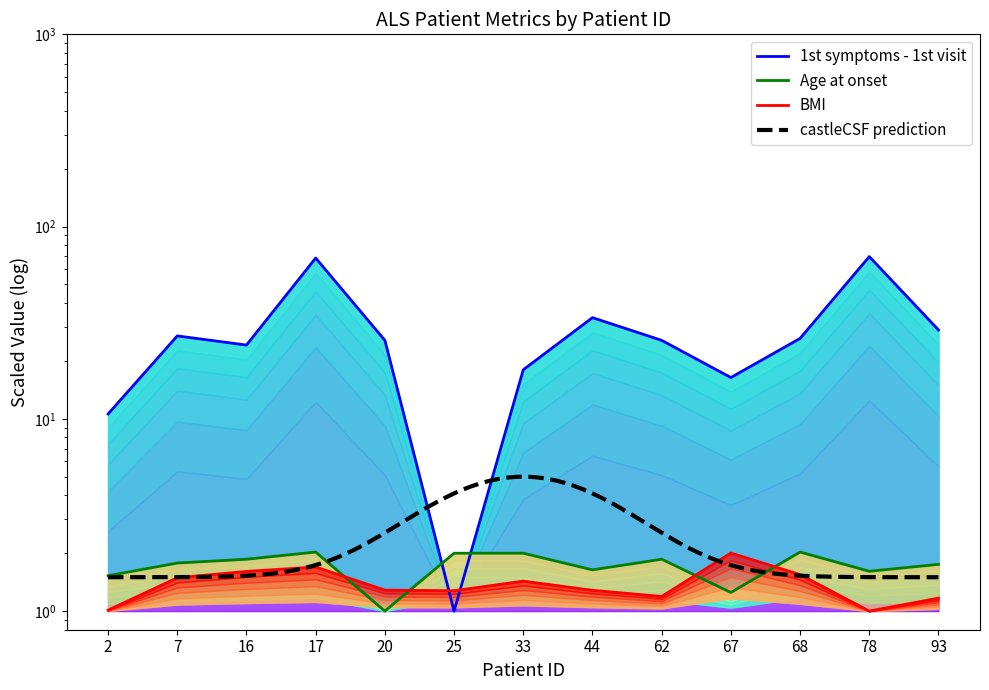

Which category has the highest value across all series?

78